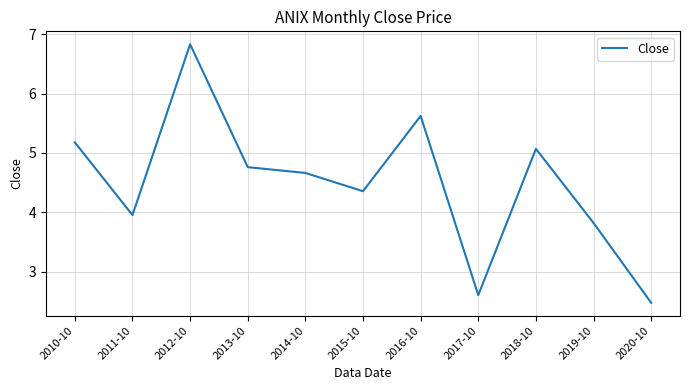

At which category does the data reach its first local valley?

2011-10